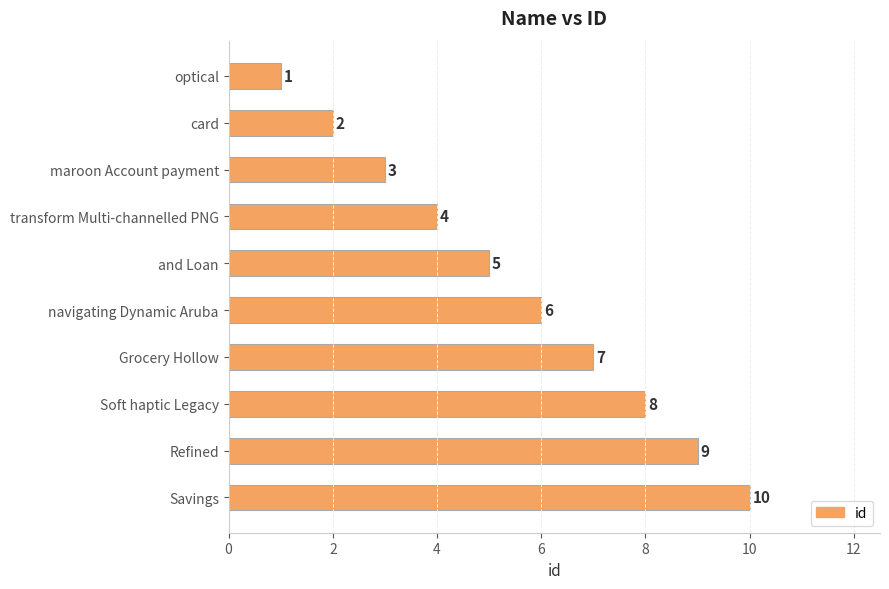

The chart shows a value of 14 at Soft haptic Legacy. True or false?

False